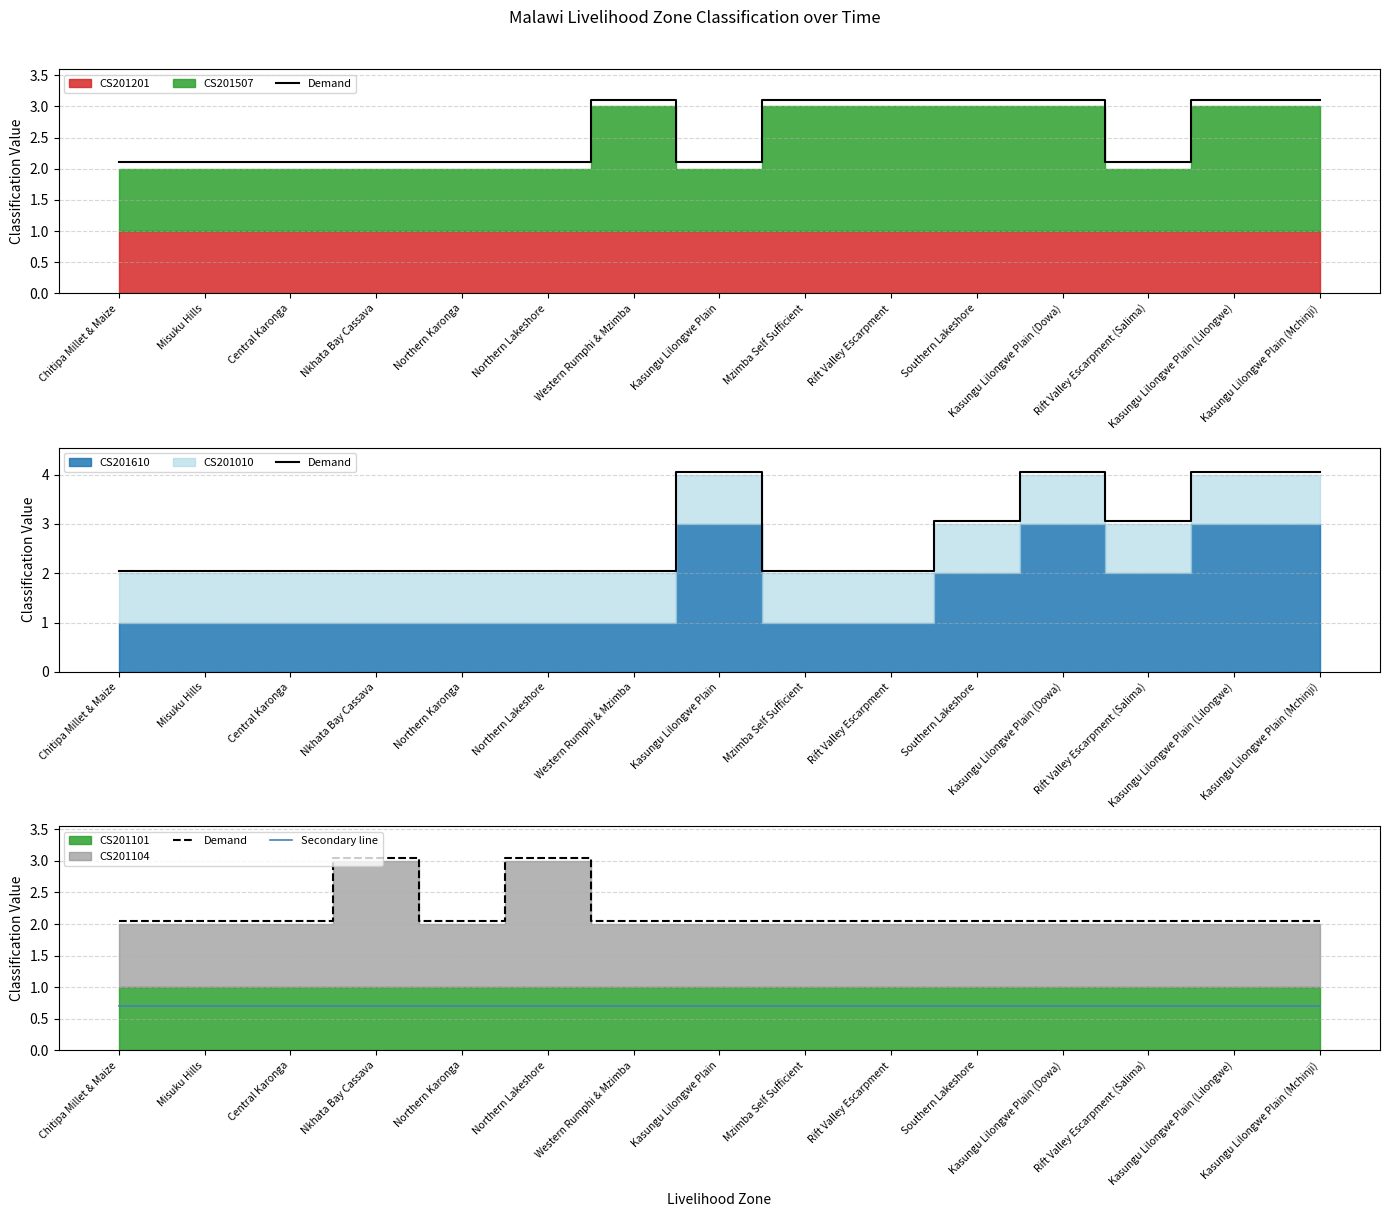

Which label corresponds to the smallest value in the chart?

Chitipa Millet & Maize